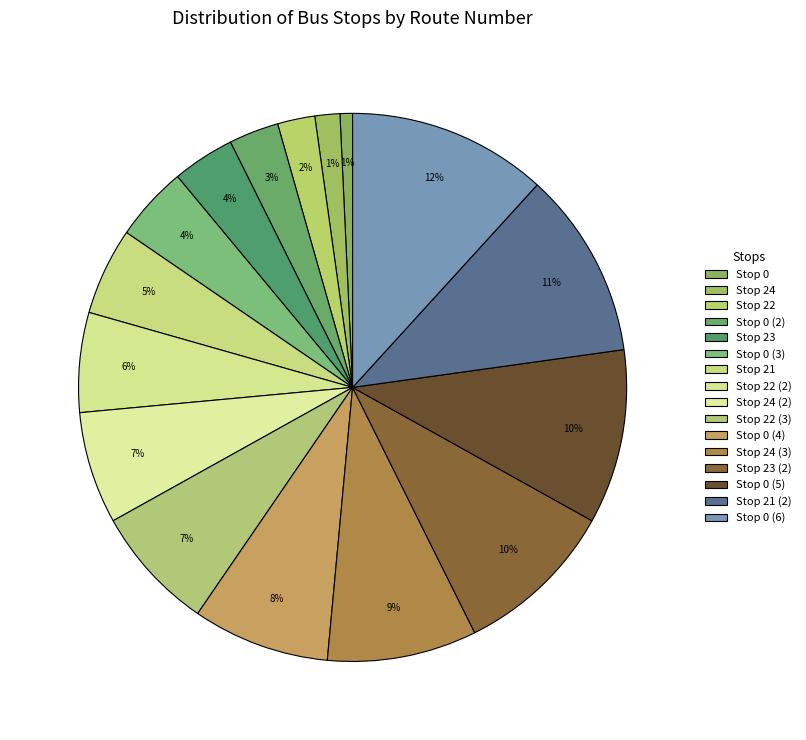

How many segments does this pie chart have?

16